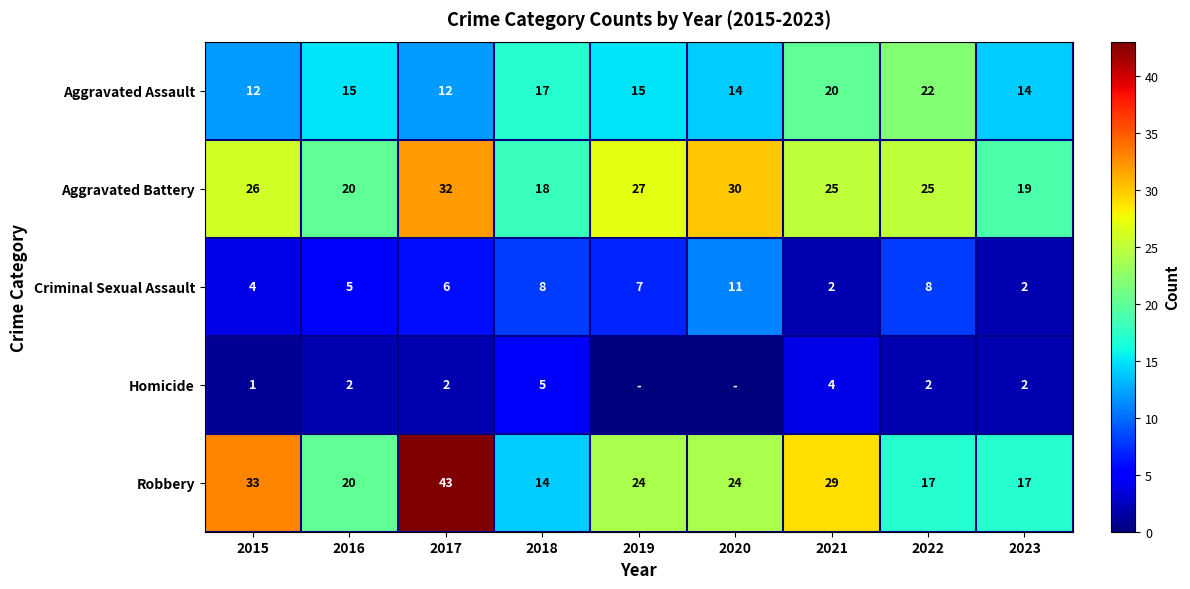

Which has a higher value, 2017 or 2016?

2016